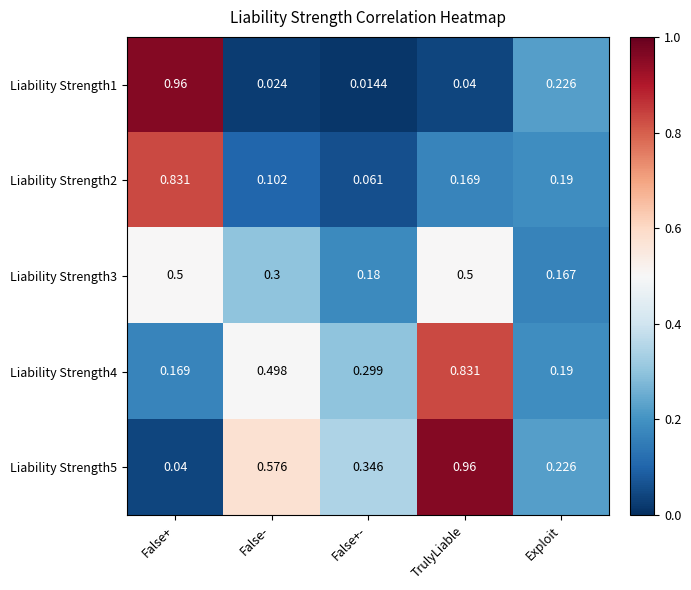

Is the value of Liability Strength4 at TrulyLiable greater than the value of Liability Strength5 at Exploit?

Yes